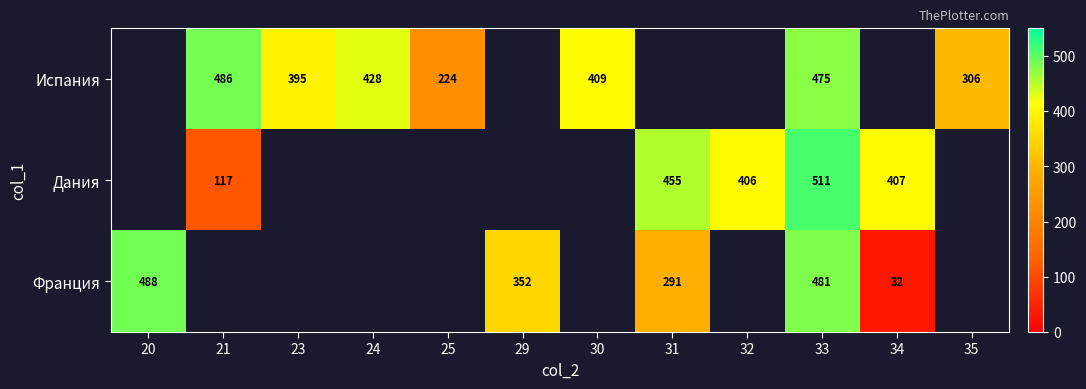

The value of Испания at 35 is 544. True or false?

False